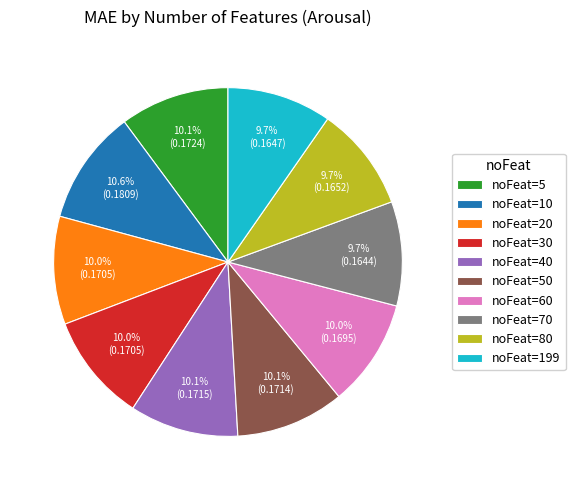

Does any single category account for the majority?

No